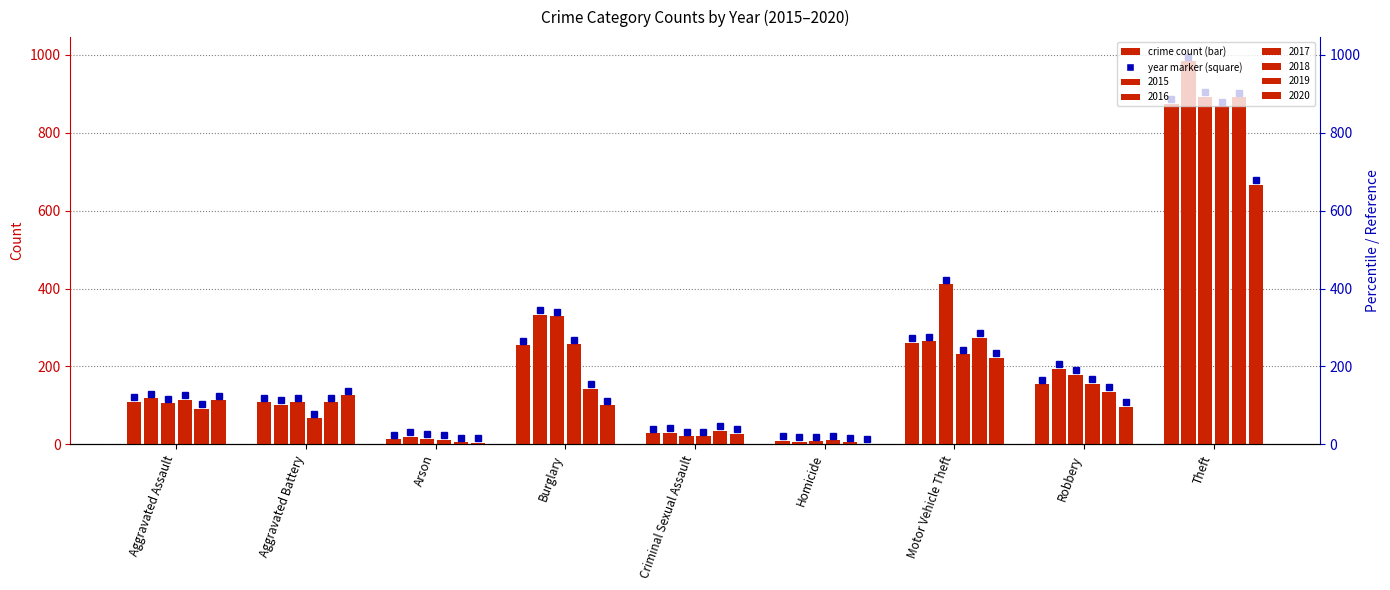

What is the maximum value for 2019?

903